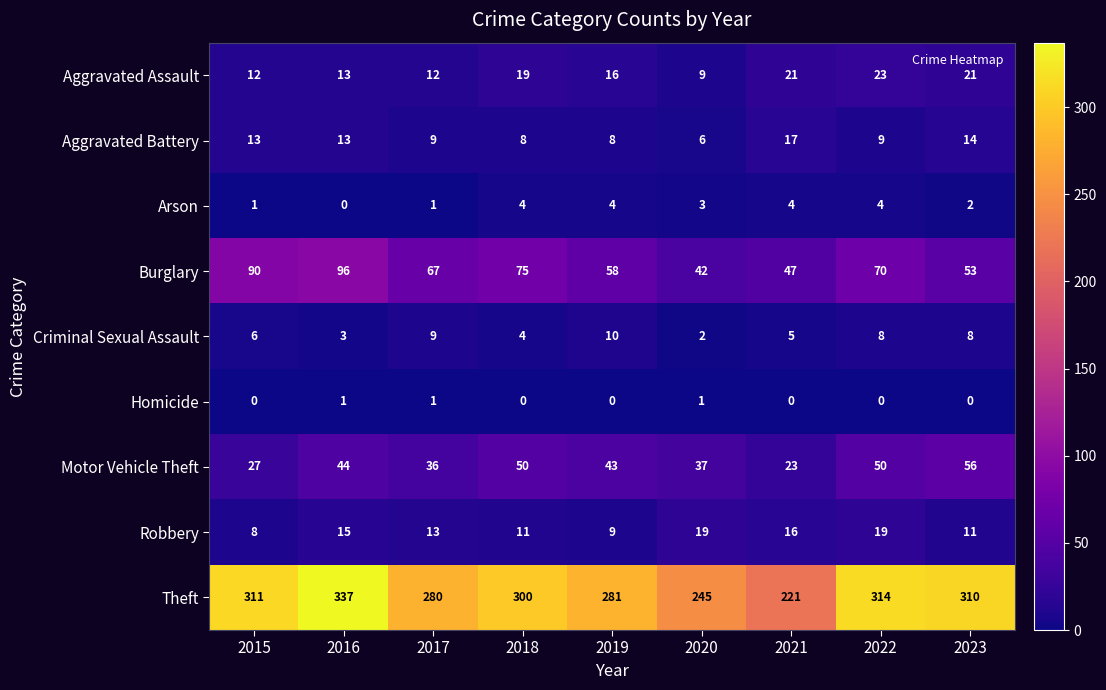

How many data points does each series have?

9